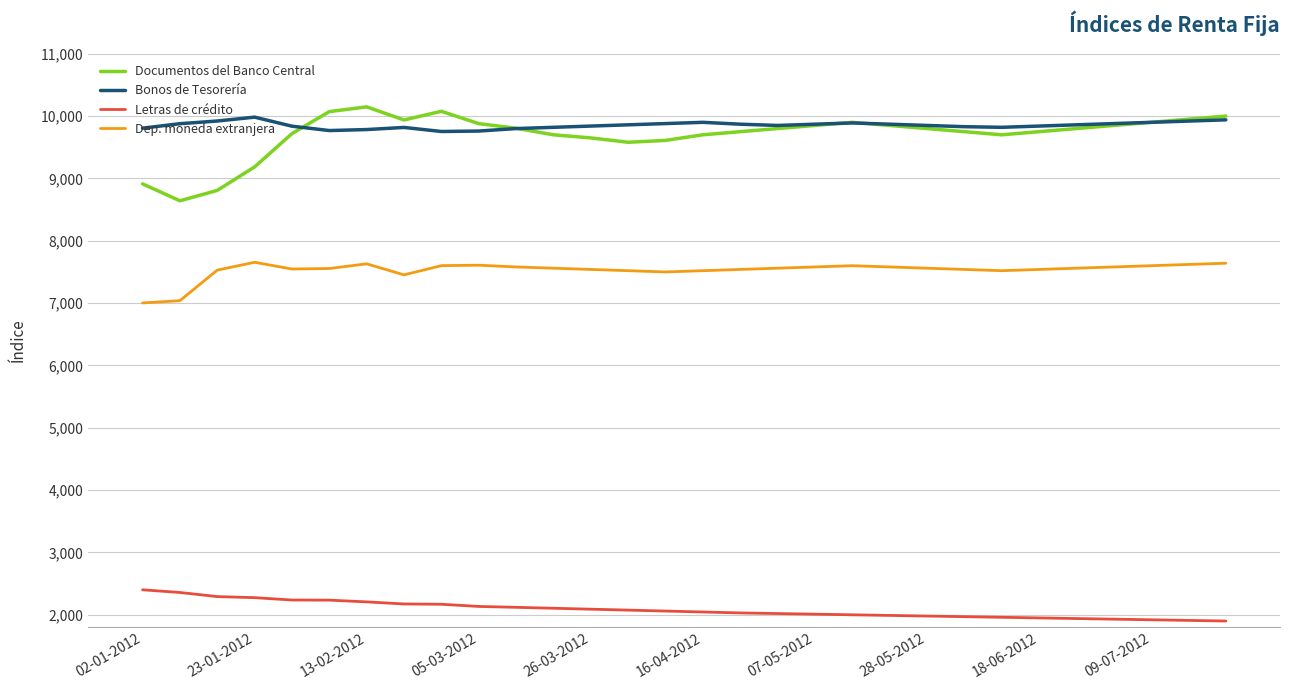

Which series has the widest spread of values?

Documentos del Banco Central